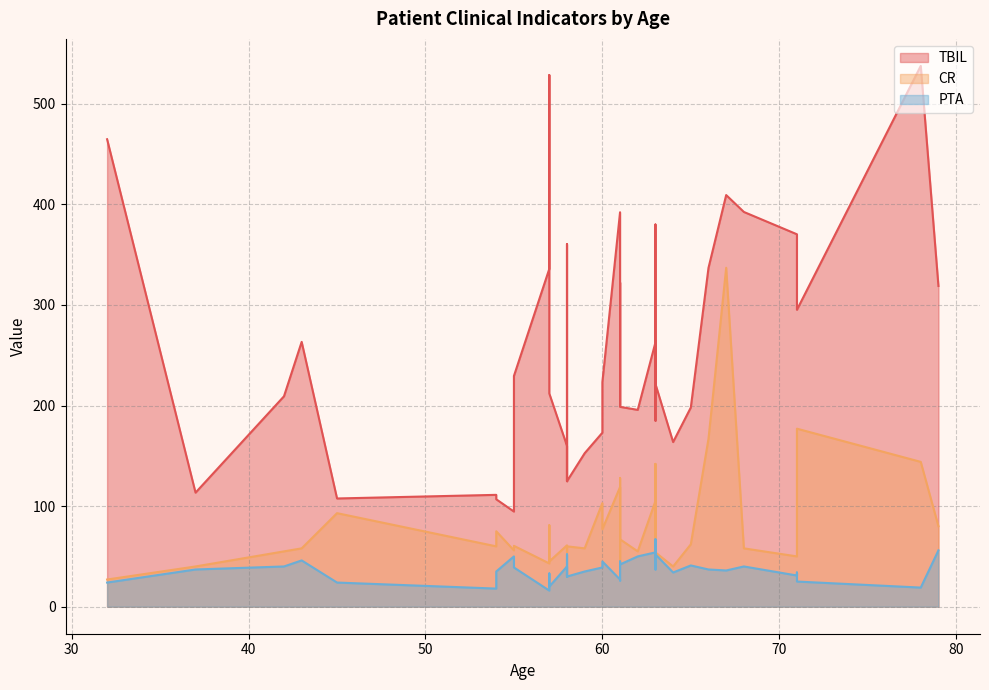

Which has a higher value, 63 or 54?

63